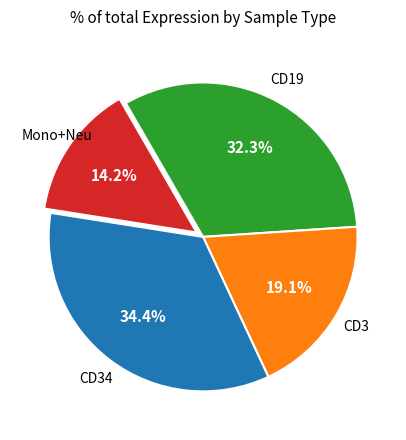

Does any single category account for the majority?

No